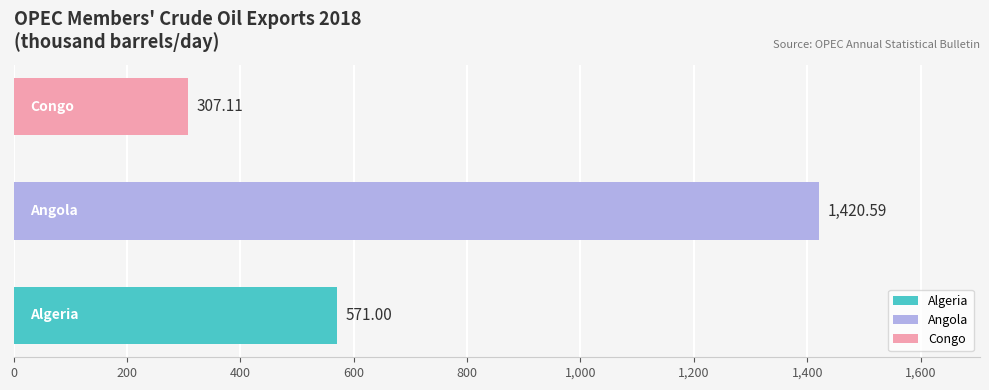

List the series in order of their overall mean, highest first.

Angola, Algeria, Congo